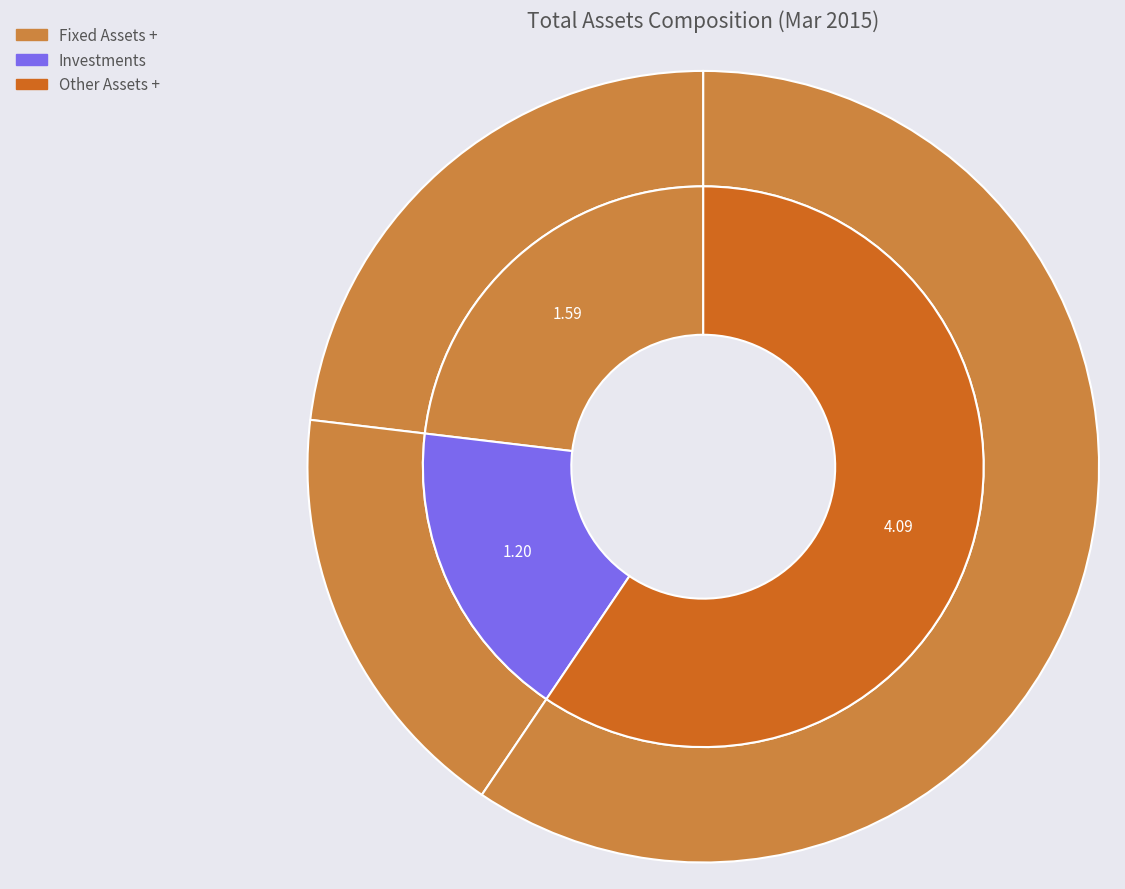

Which has a higher value, Other Assets + or Investments?

Other Assets +